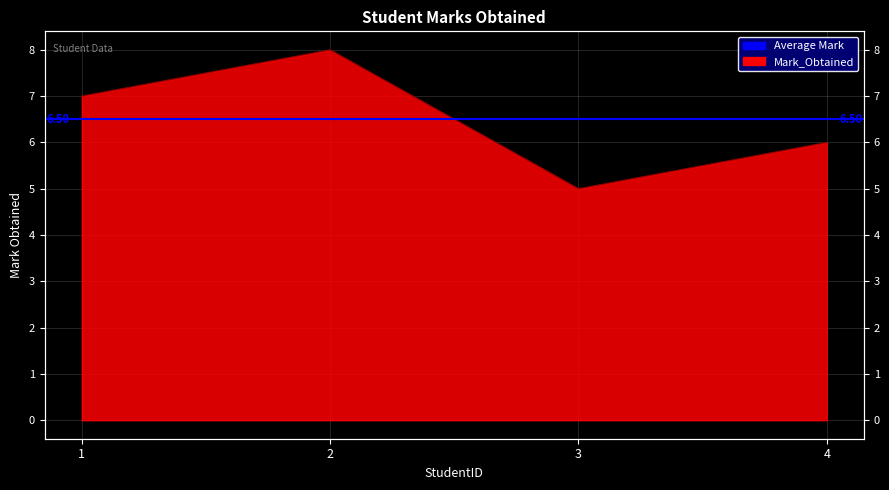

Which category has the highest value across all series?

2